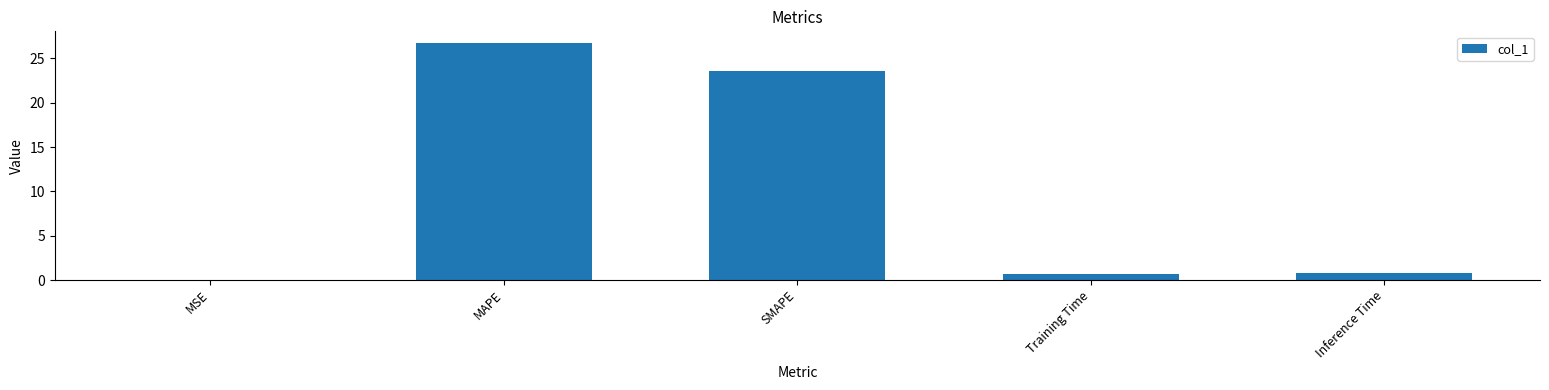

What is the change in value from SMAPE to Inference Time?

-22.8